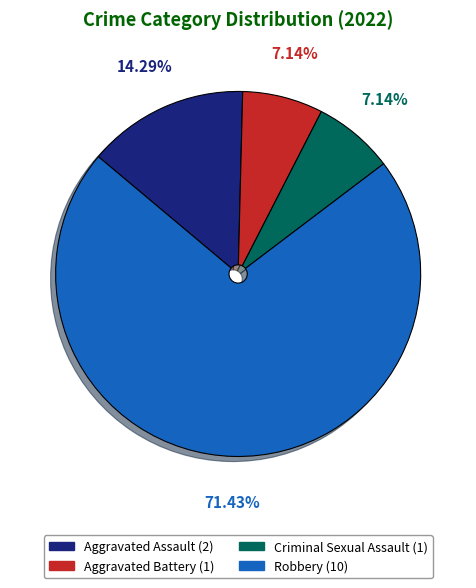

What percentage is the Robbery slice, to the nearest percent?

71%